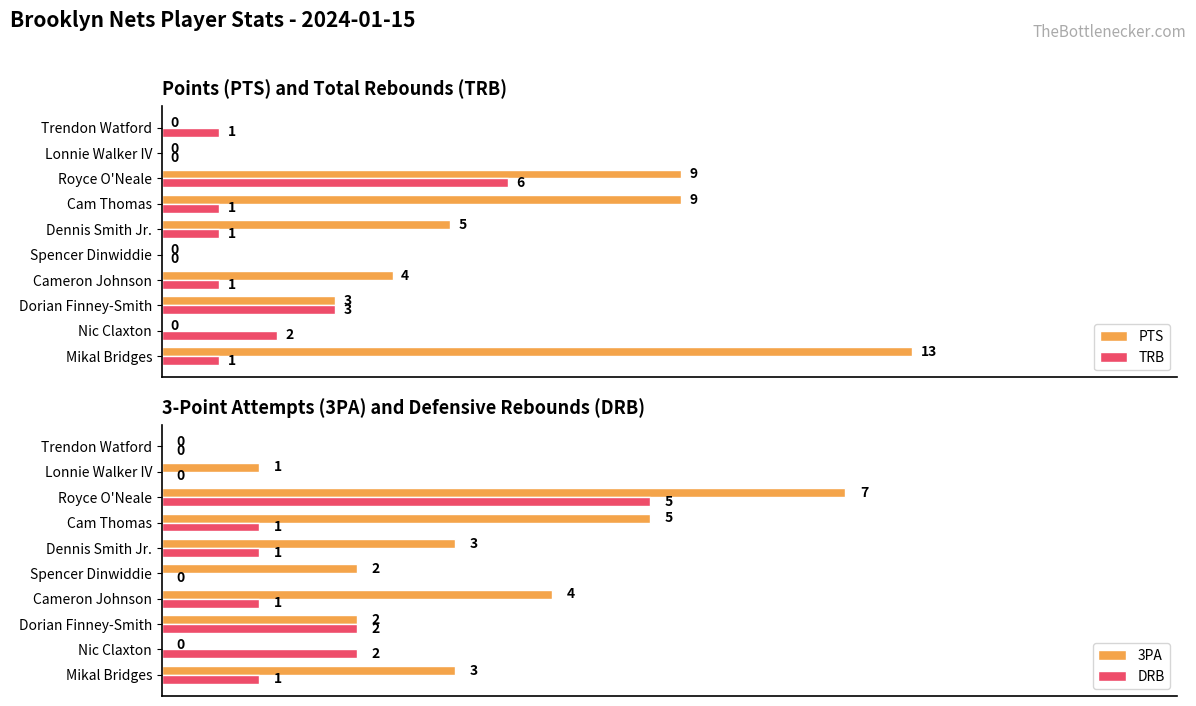

How many bars are there in each group?

4